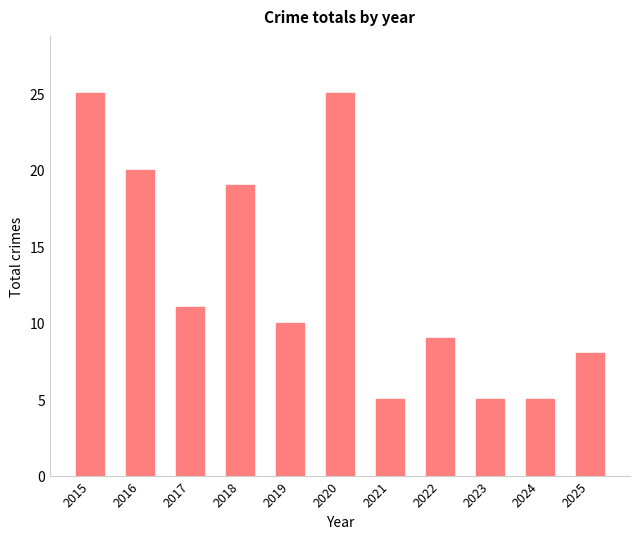

Reading left to right, what are all the values shown in this chart?

25	20	11	19	10	25	5	9	5	5	8